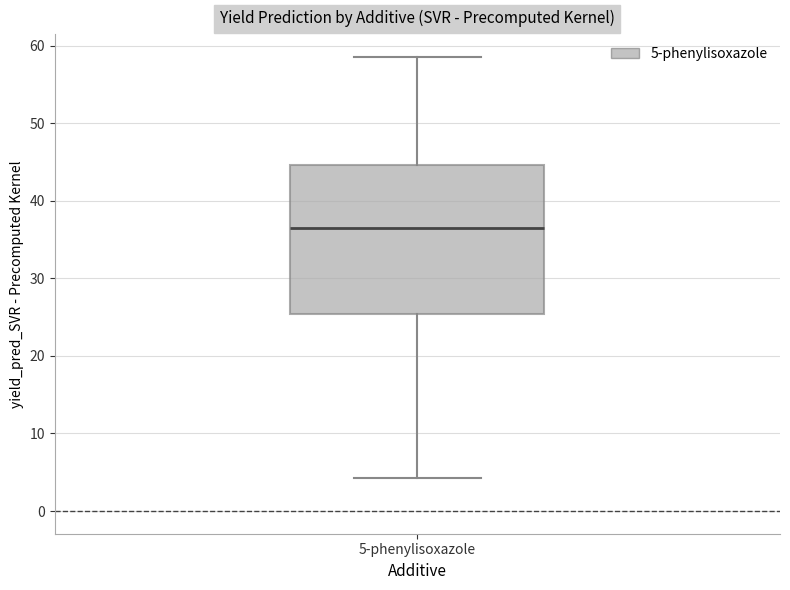

Where does the lower whisker of the box for 5-phenylisoxazole end on the y-axis? The values are not printed on the chart, so give them approximately, as read against the axis.

4